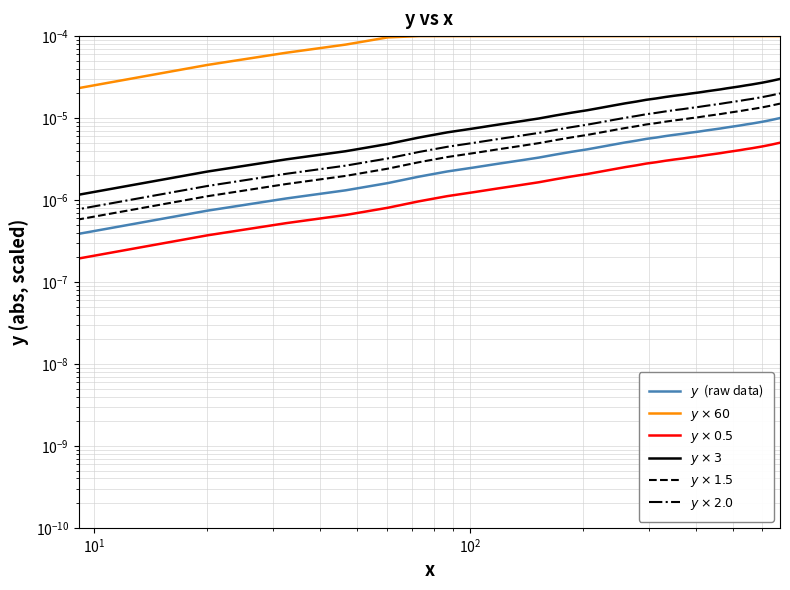

True or false: $y$  (raw data) and $y \times 1.5$ cross at least once.

False